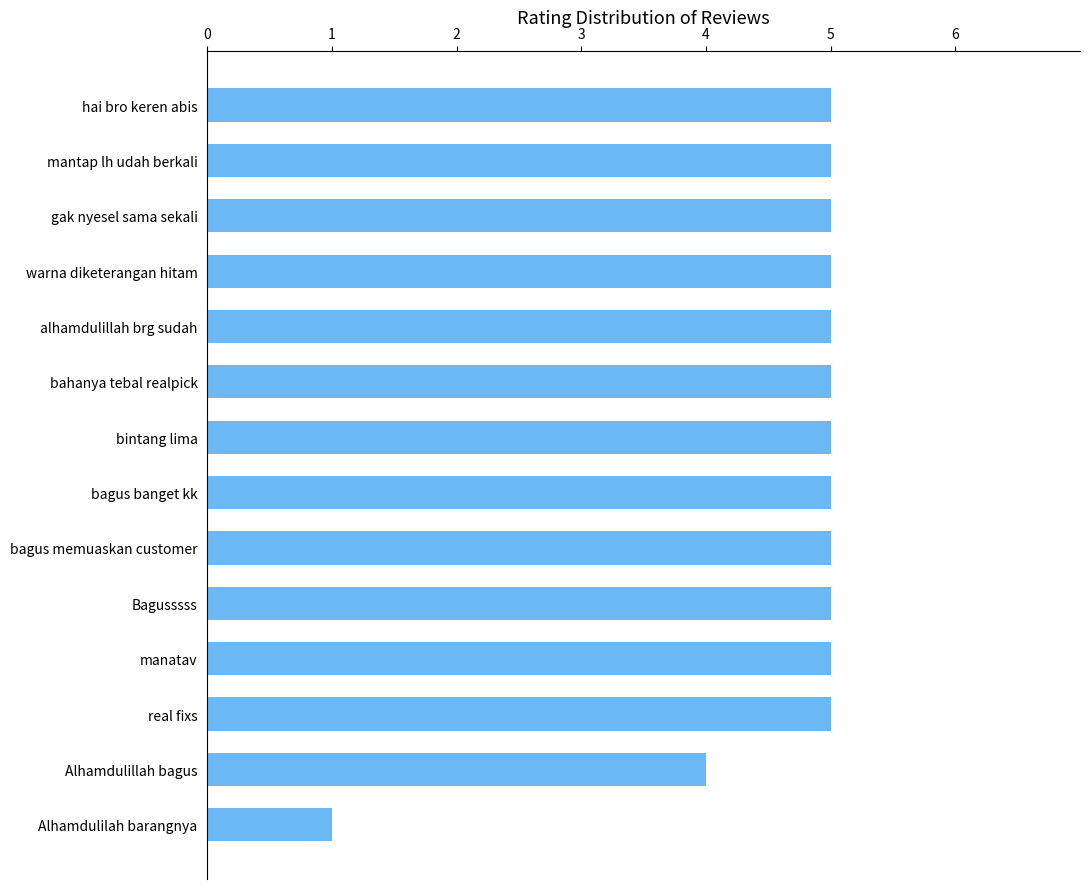

Reading bottom to top, list all the values displayed in this chart.

1	4	5	5	5	5	5	5	5	5	5	5	5	5